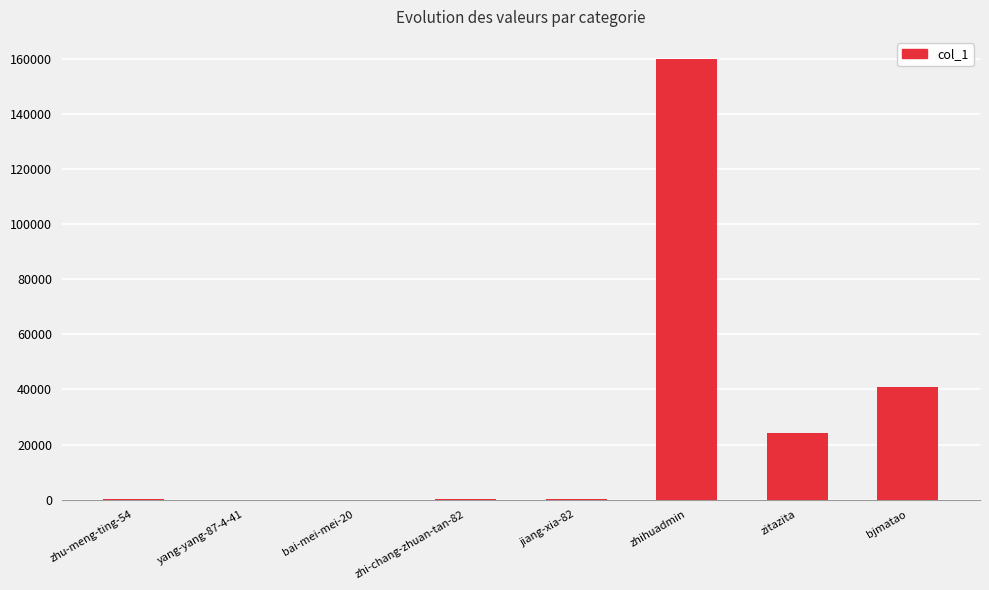

The value at bjmatao is 8651. True or false?

False